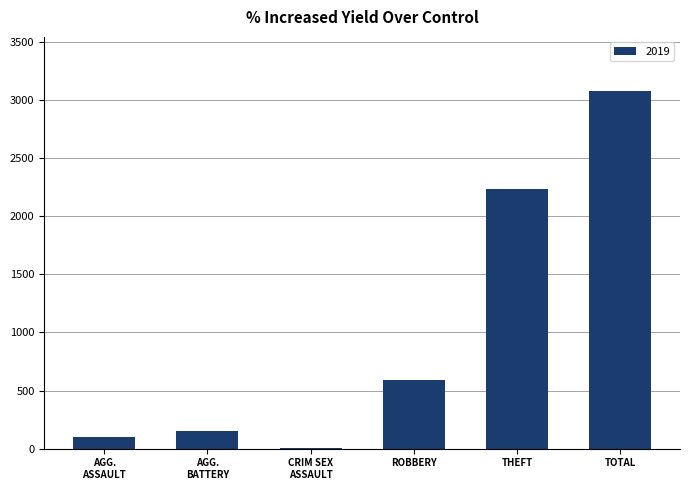

What is the change in value from THEFT to TOTAL?

+850